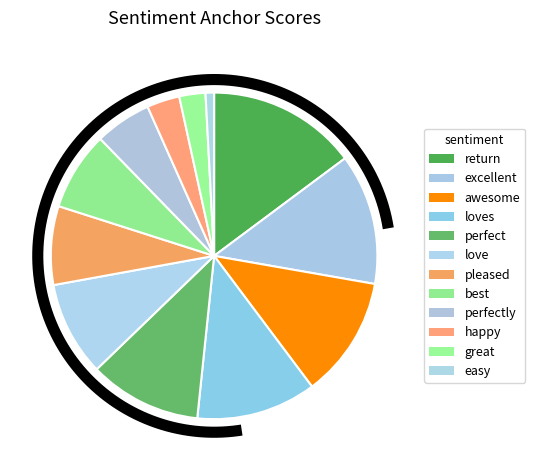

Count the number of slices in the pie.

12